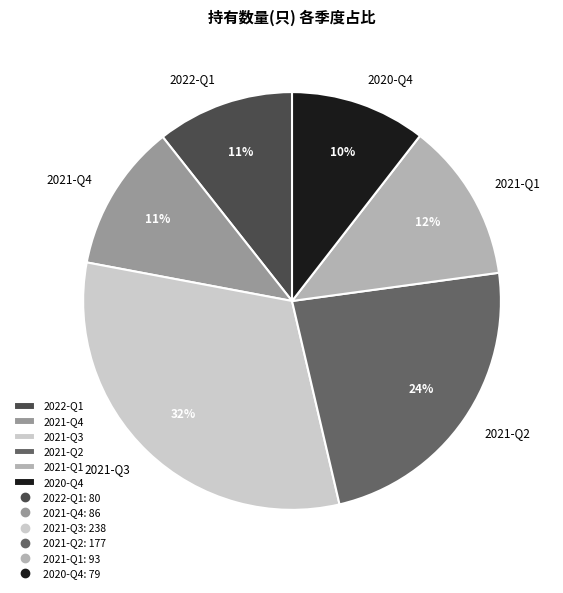

How many slices are in this pie chart?

6